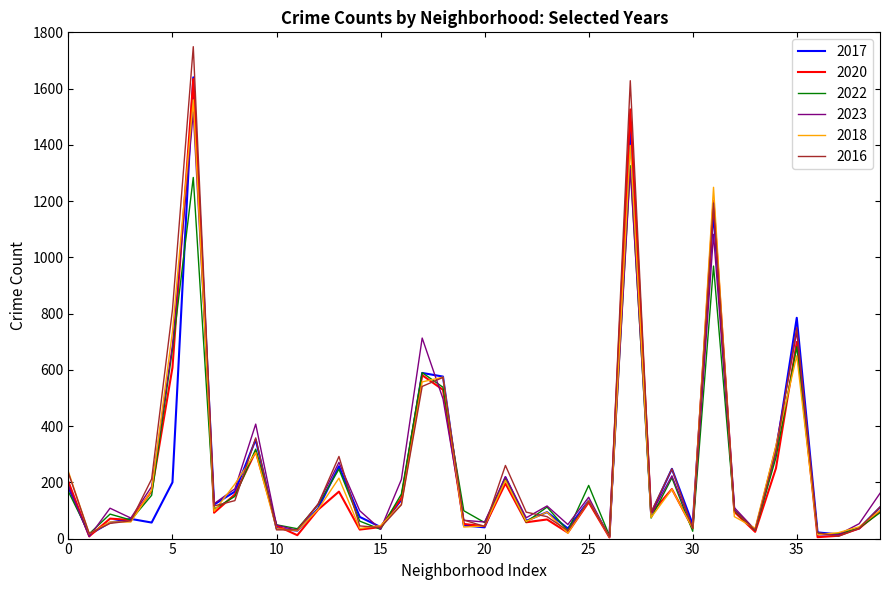

Which series has the widest spread of values?

2016